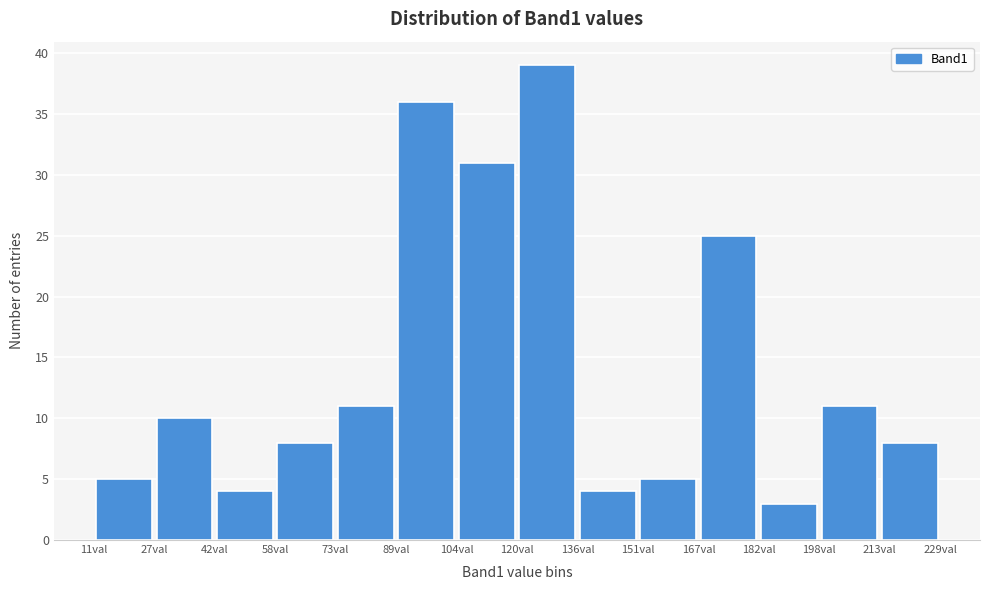

Reading left to right, transcribe this chart: for each bar, give the range it covers on the x-axis and its height. Neither the bar edges nor the heights are printed on the chart, so give them approximately, as read against the axes.

12 to 26: 5
26 to 42: 10
42 to 58: 4
58 to 74: 8
74 to 88: 11
88 to 104: 36
104 to 120: 31
120 to 136: 39
136 to 152: 4
152 to 166: 5
166 to 182: 25
182 to 198: 3
198 to 214: 11
214 to 230: 8